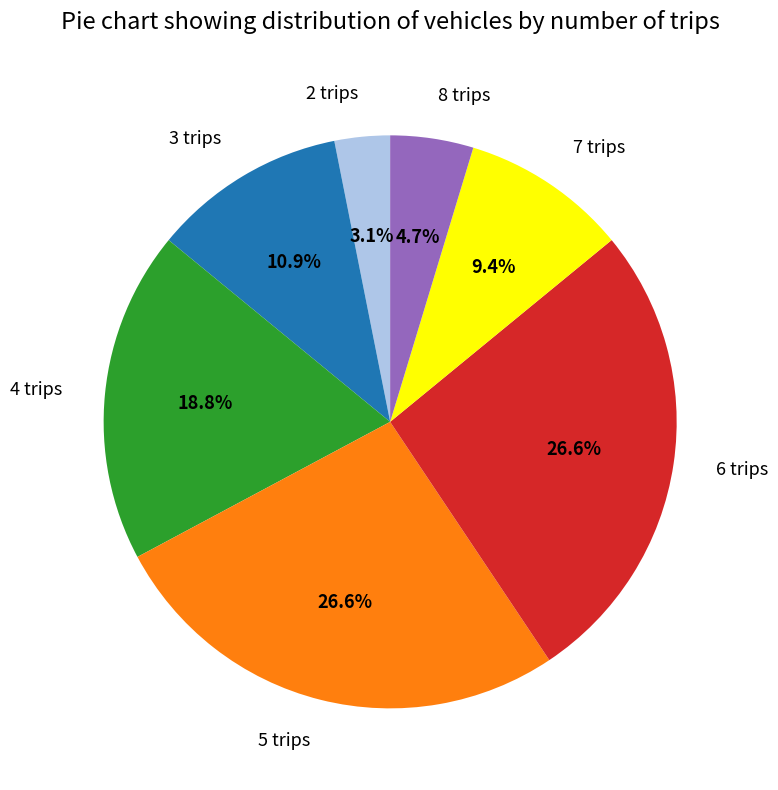

How many segments does this pie chart have?

7